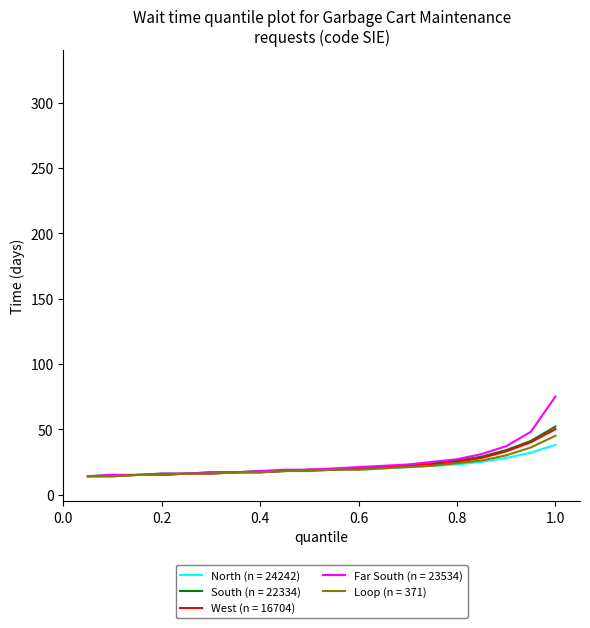

Which series has the widest spread of values?

Far South (n = 23534)